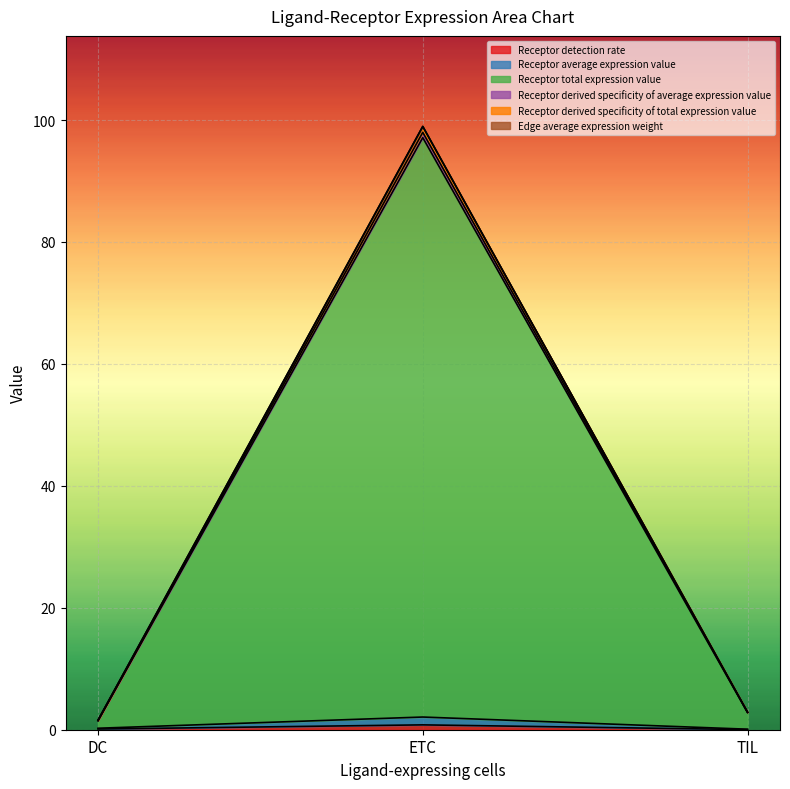

At which category is the sum across all series the highest?

ETC